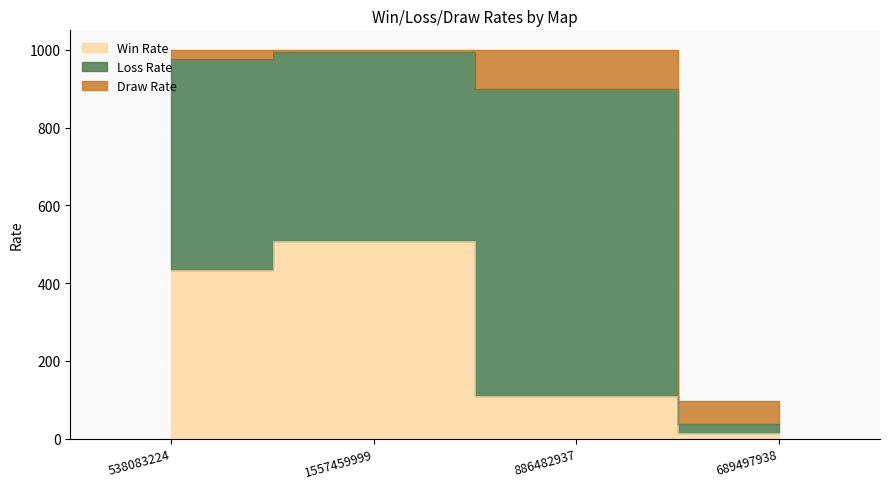

True or false: Loss Rate has a value of 187 at 1557459999.

False